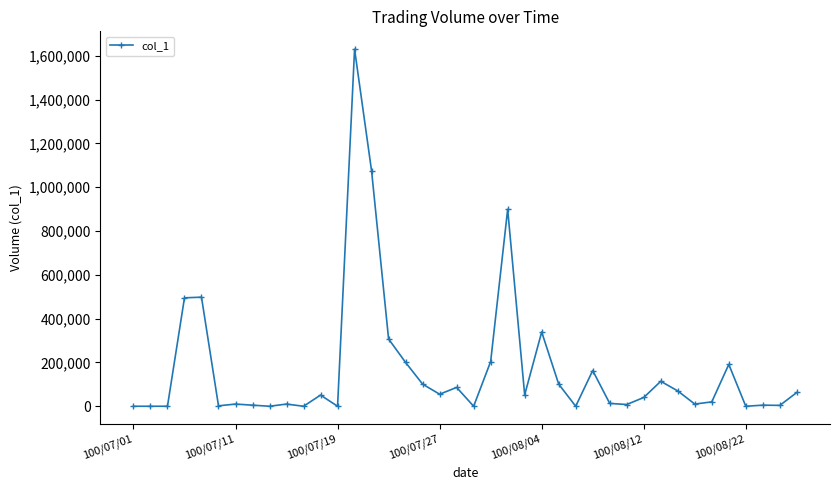

What is the sum of all values?

6820000